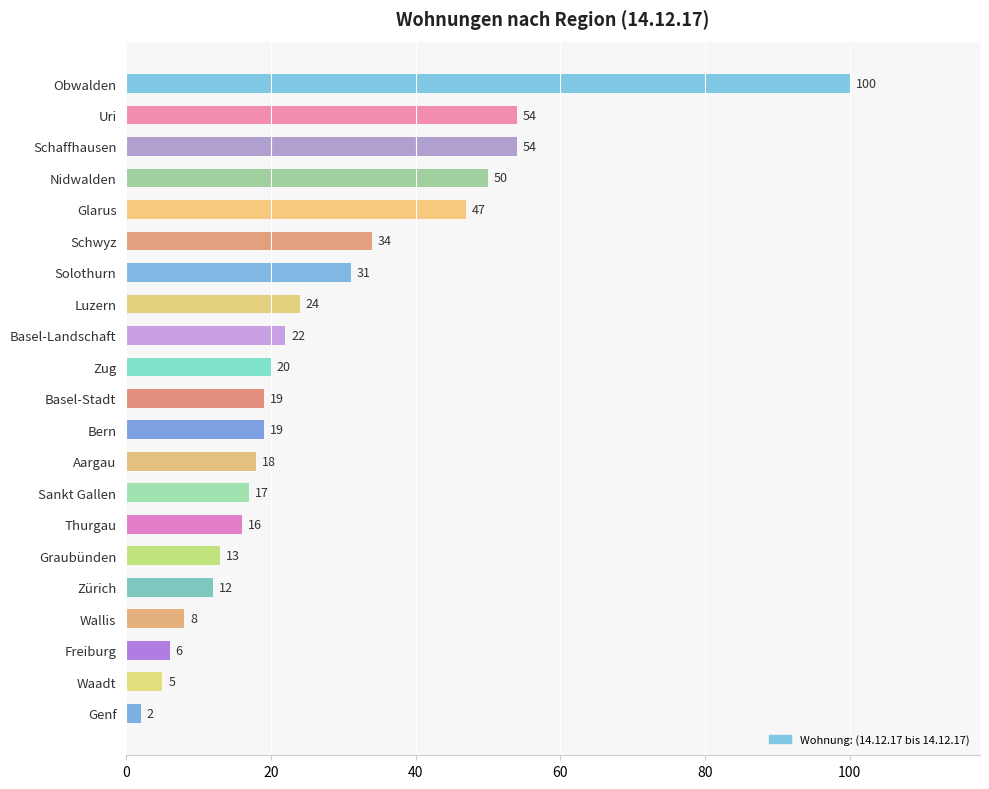

True or false: the data shows 7 at Sankt Gallen.

False